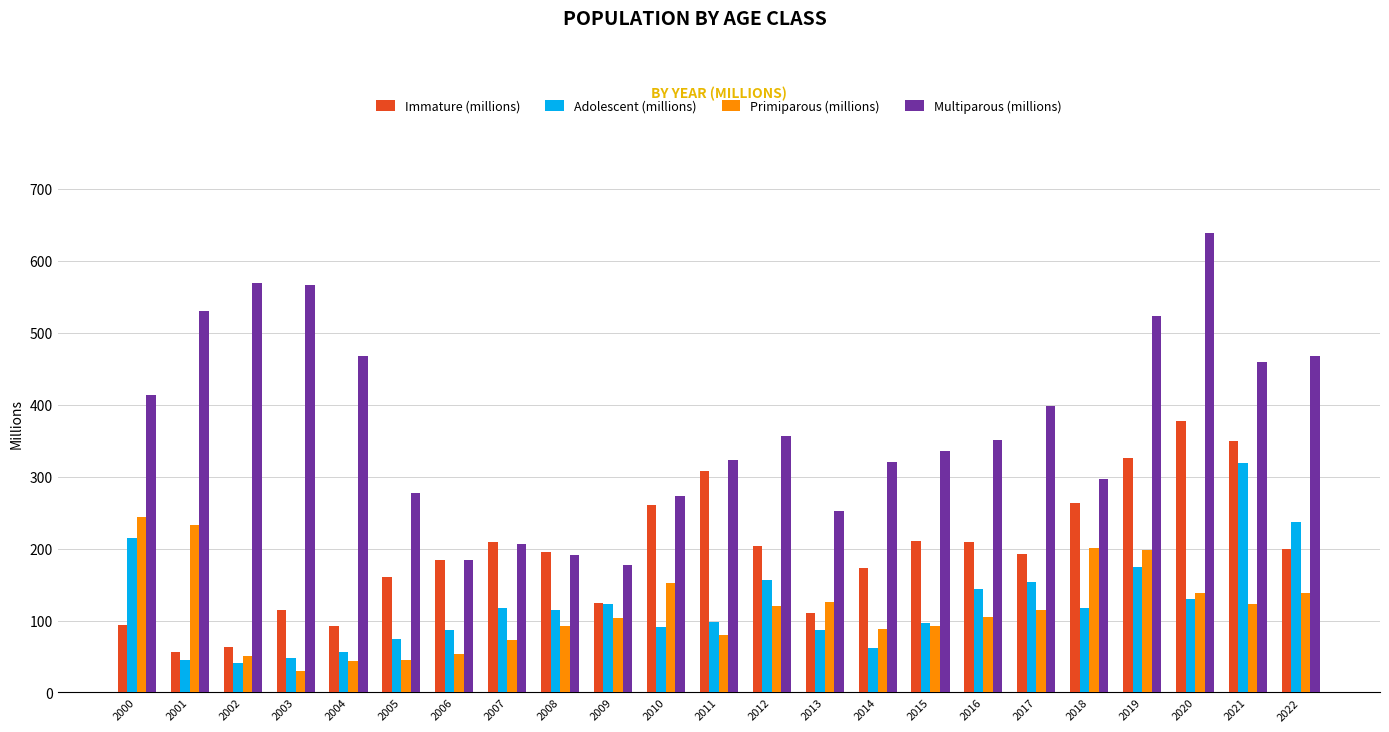

What is the approximate value of Immature (millions) at 2021?

349.3